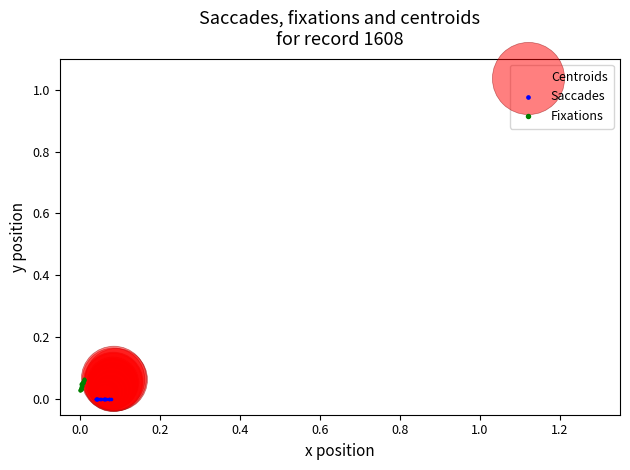

Which series has the largest Y range (max minus min)?

Centroids